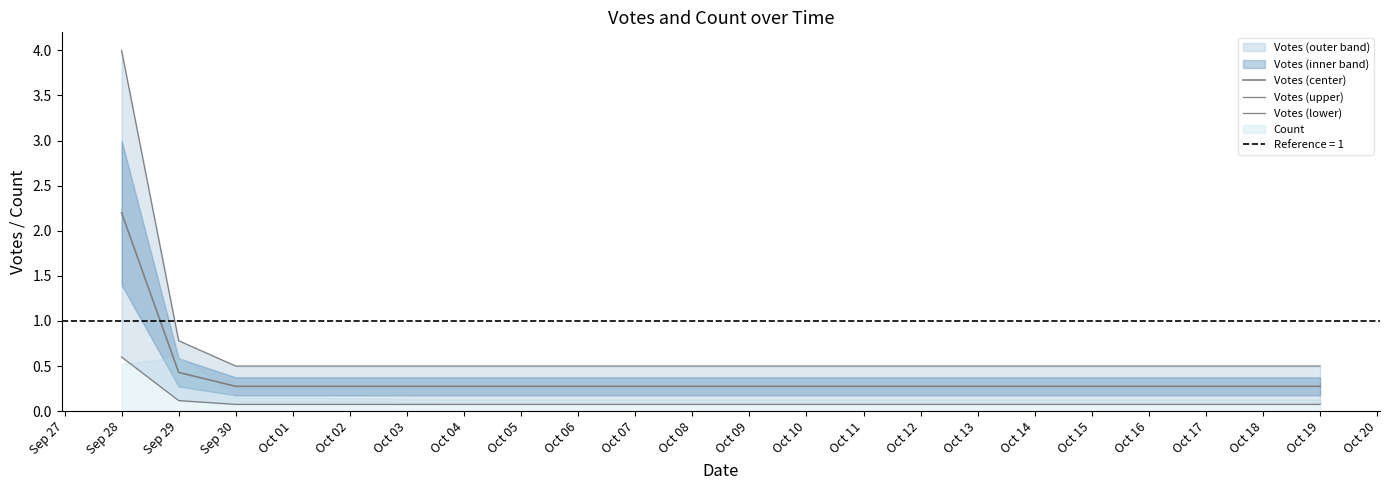

What is the average value of the Votes (lower) series?

0.2